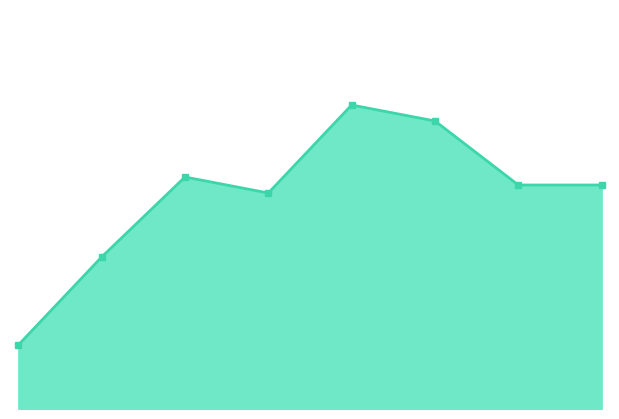

What is the average value?

27